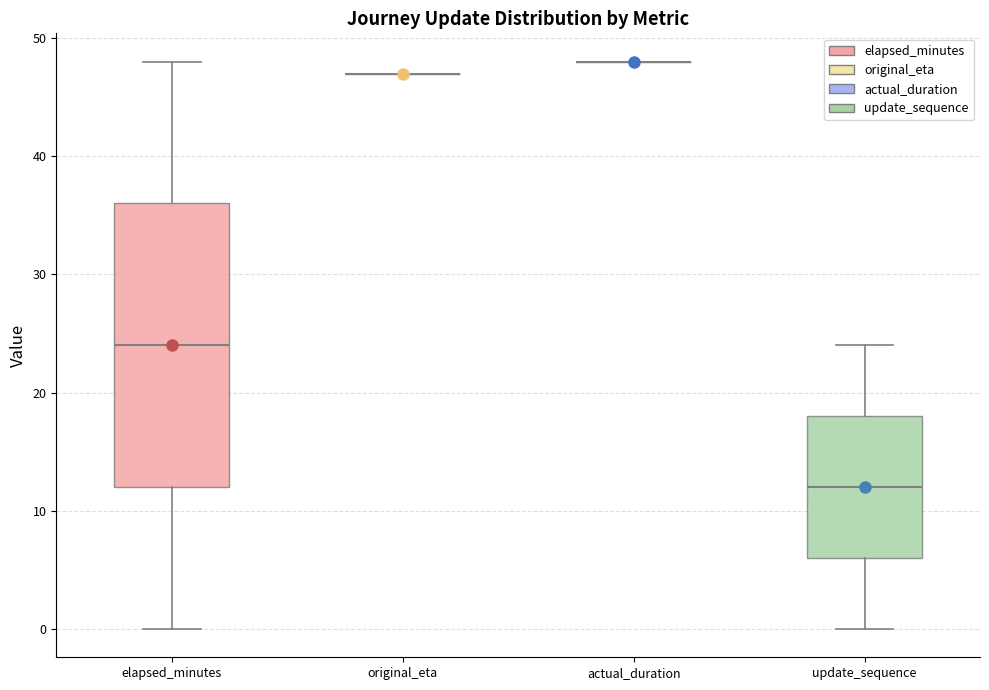

Where does the lower whisker of the box for update_sequence end on the y-axis? The values are not printed on the chart, so give them approximately, as read against the axis.

0